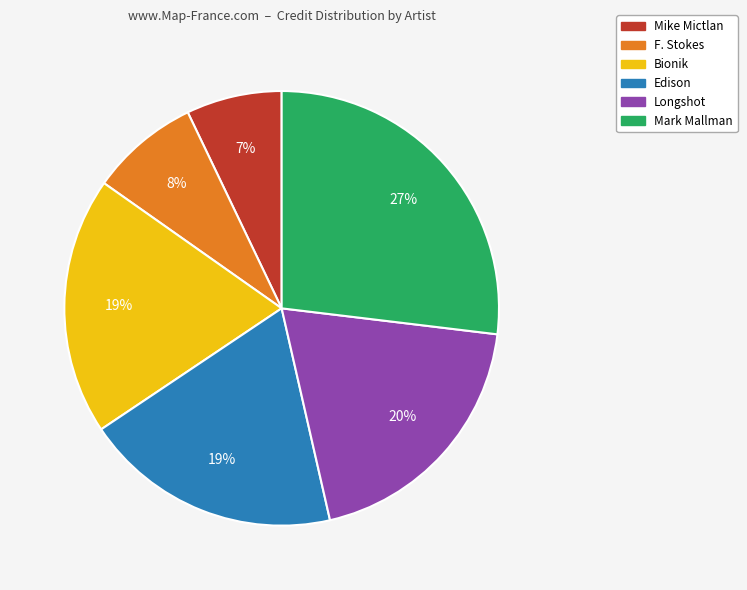

Does Bionik represent more than half of the total?

No